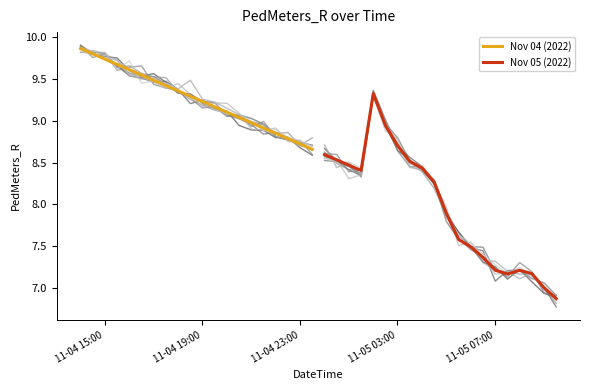

True or false: Nov 04 (2022) and Nov 05 (2022) intersect in this chart.

False